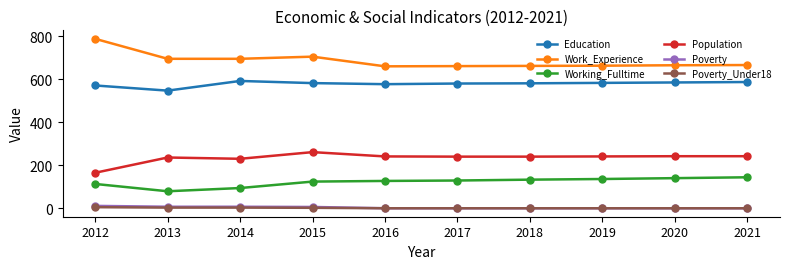

What is the total value across all series at 2012?

1659